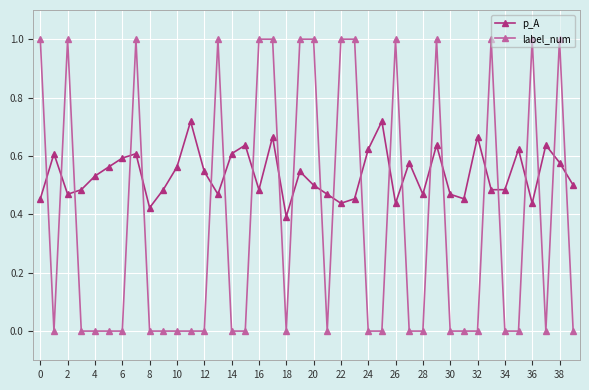

Which series has the largest total across all categories?

p_A